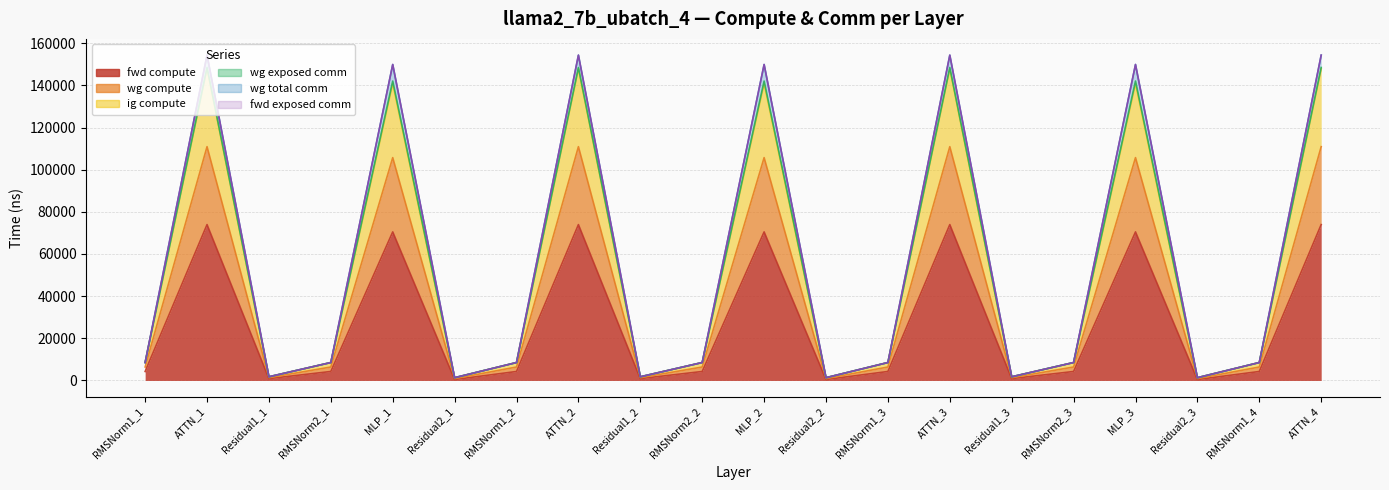

What is the label of the 4th point from the left?

RMSNorm2_1